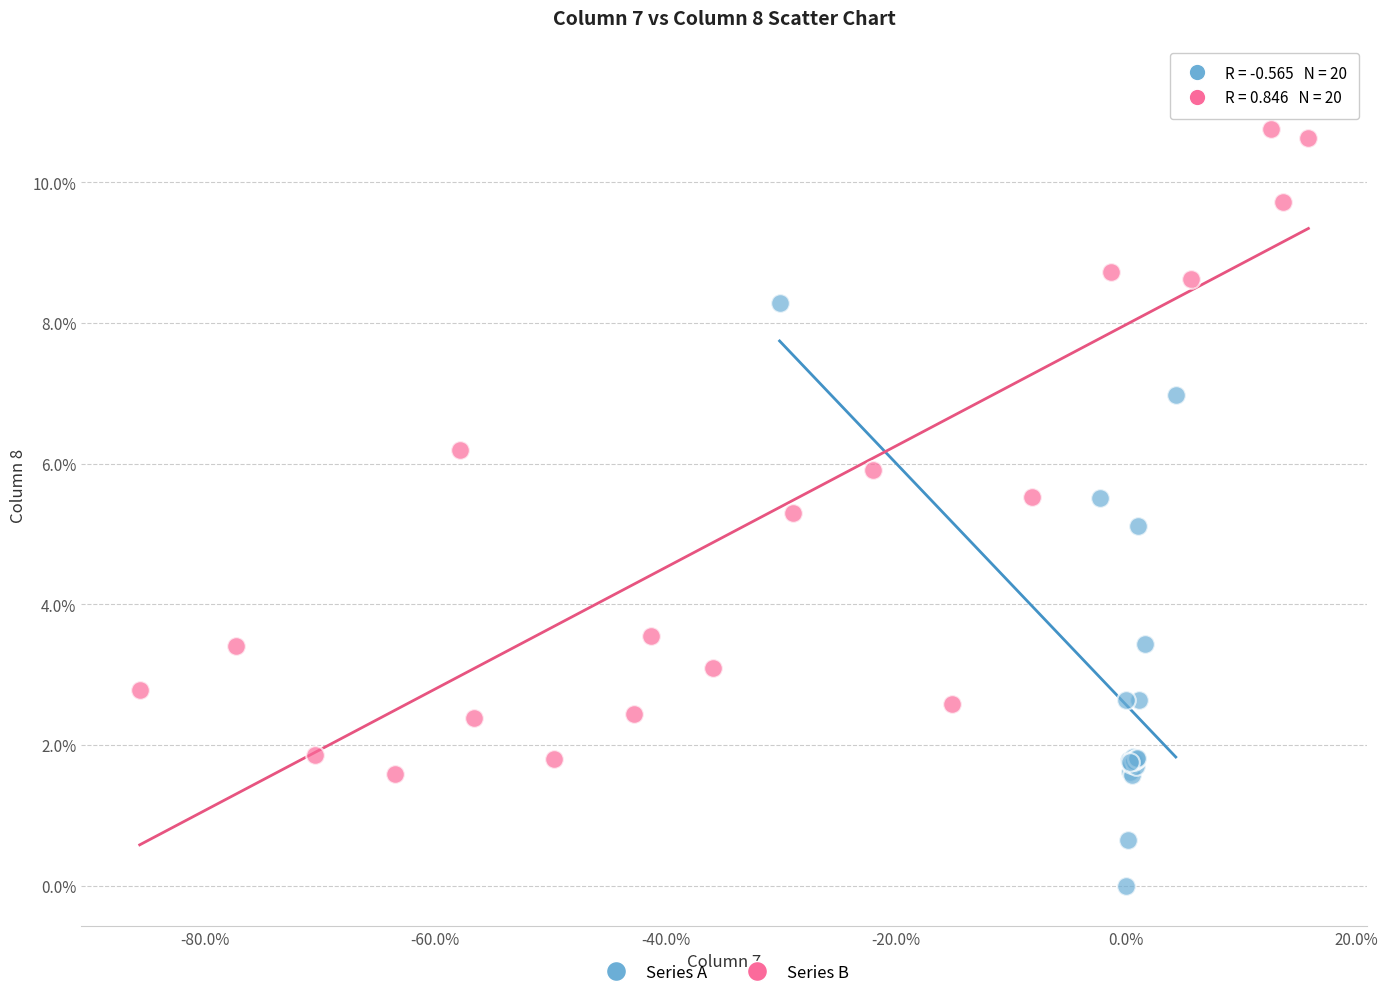

Which series contains the lowest Y value?

Series A